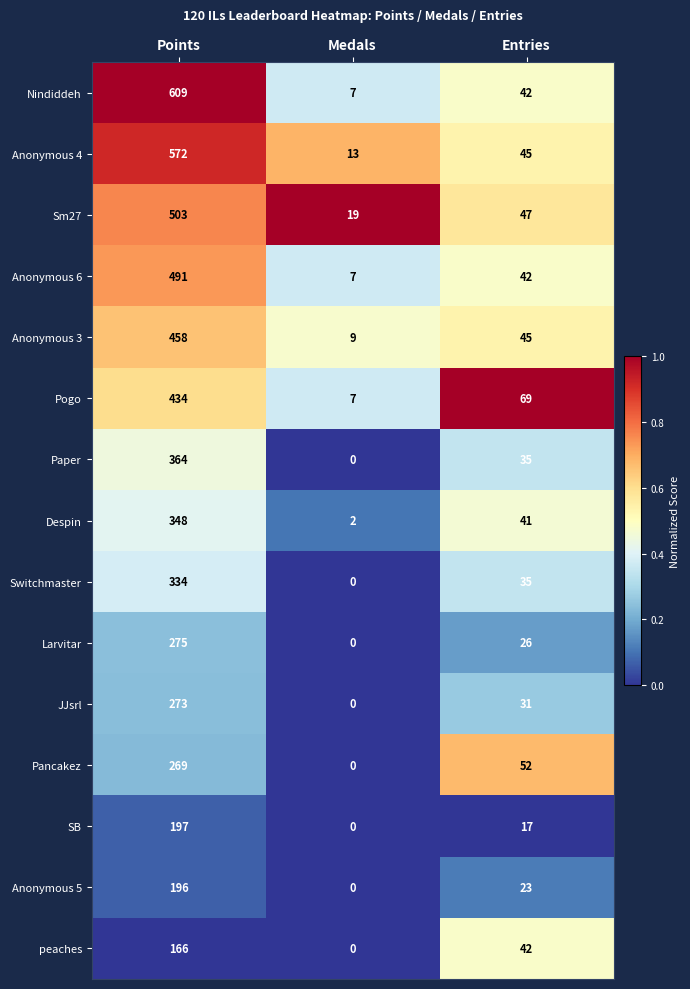

Which series changed the most between Medals and Entries?

Pogo